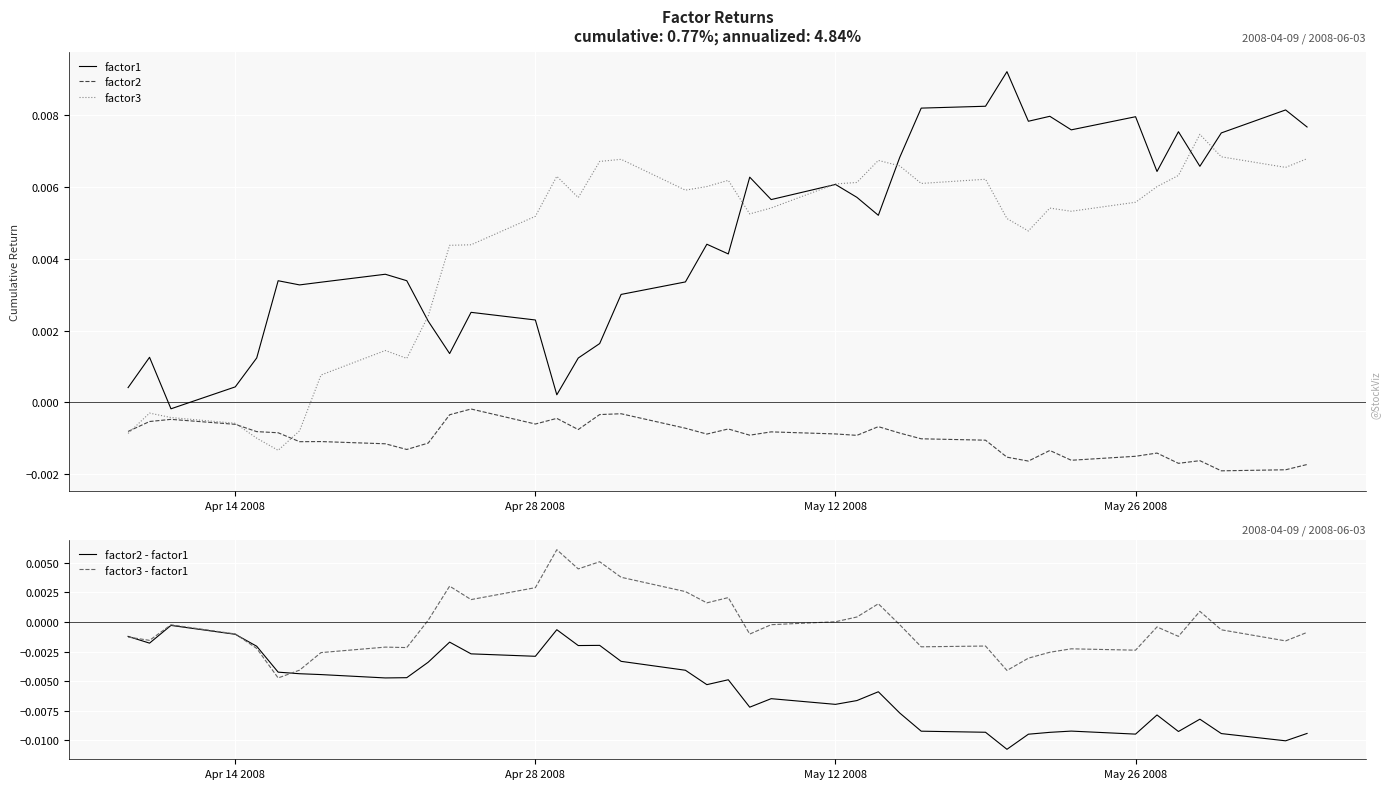

Is it true that factor2 - factor1 equals -0.0 at 10?

False